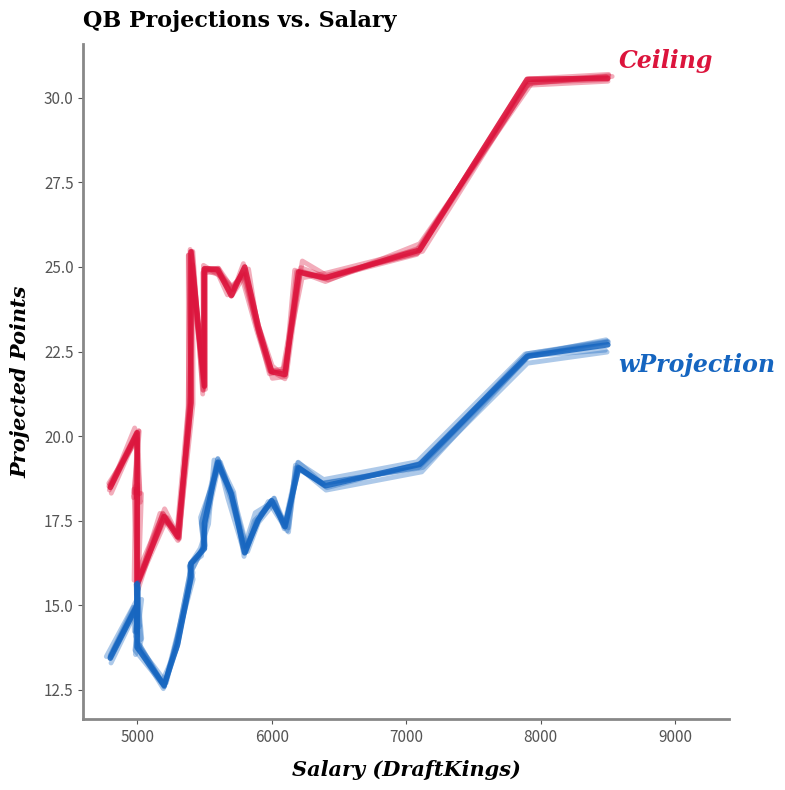

The value of Ceiling at 5000 is 5.2. True or false?

False